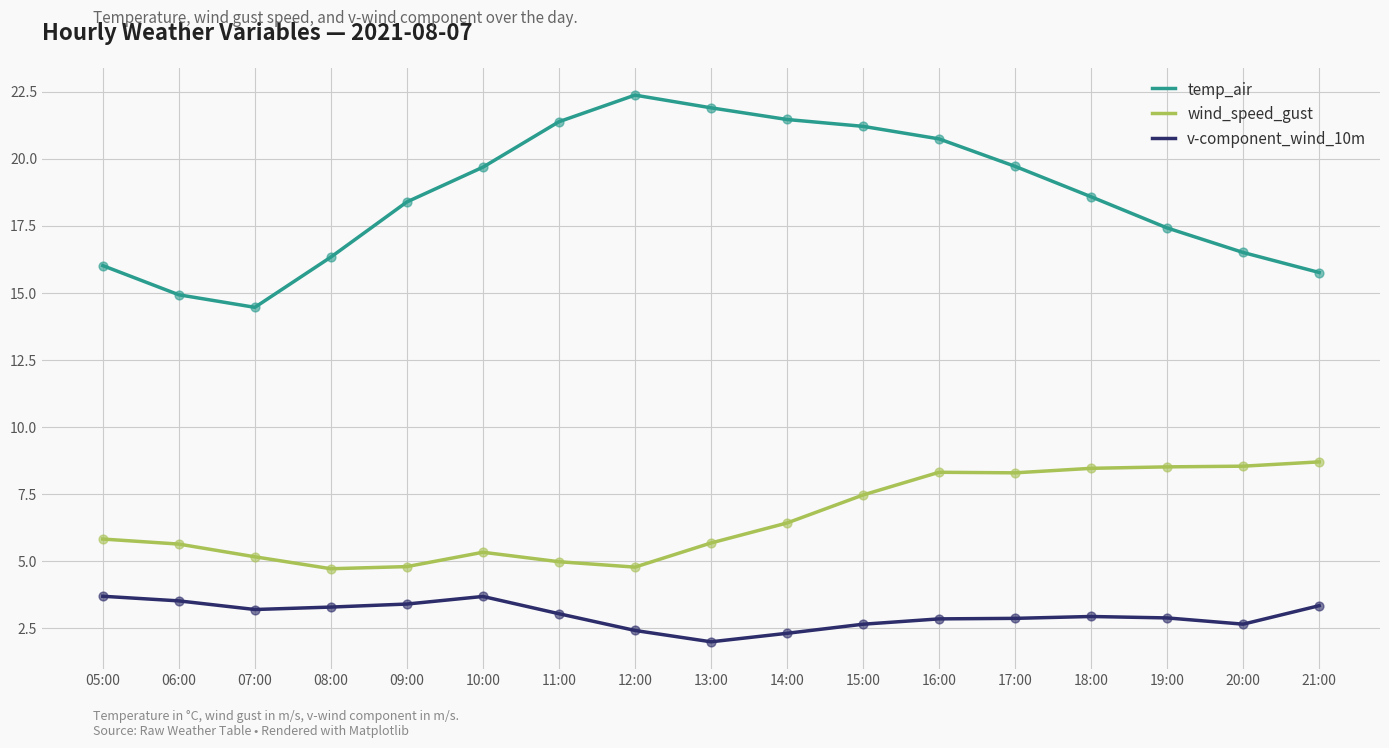

At which category is the sum across all series the highest?

16:00